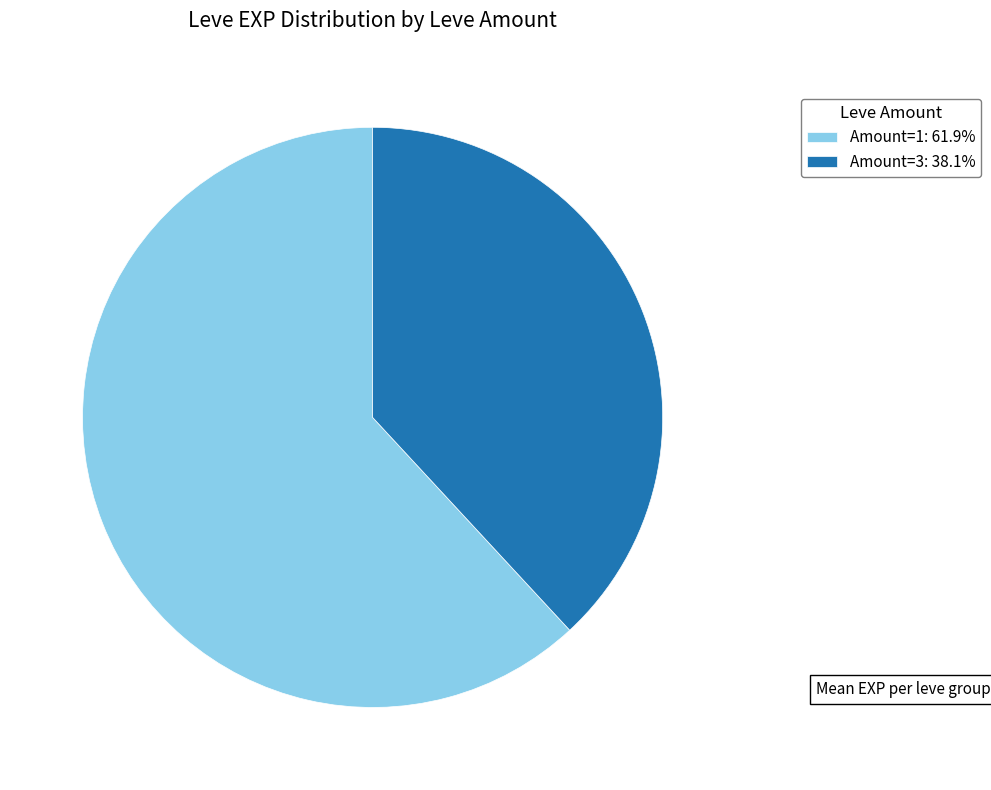

How many segments does this pie chart have?

2